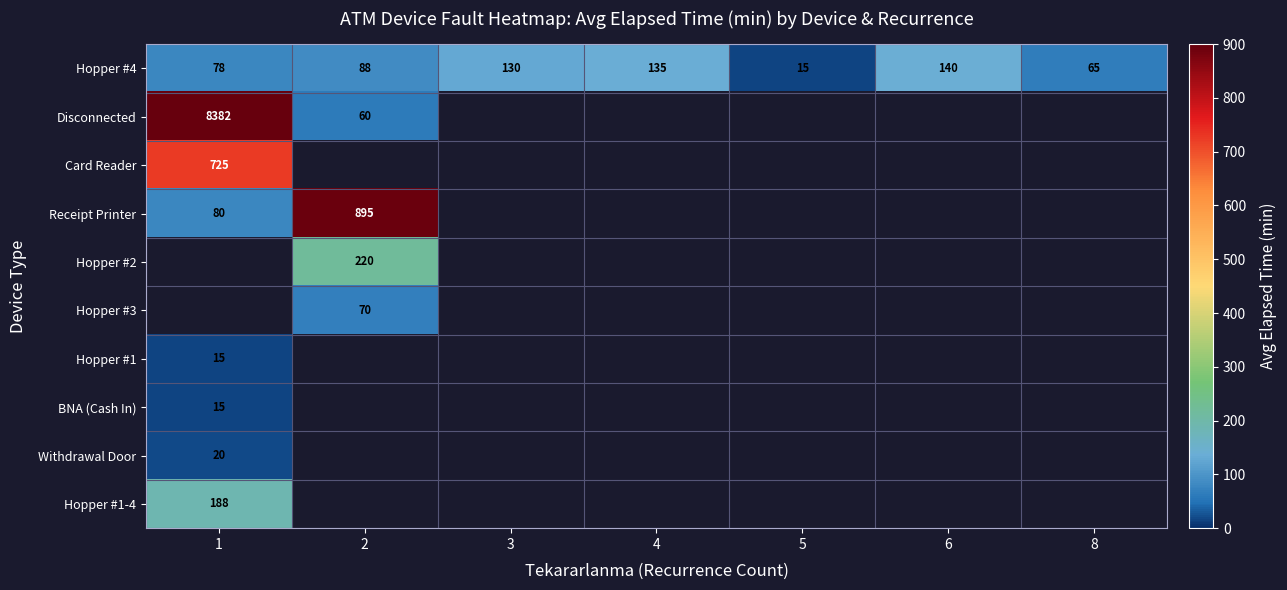

What is the smallest value displayed?

15.0